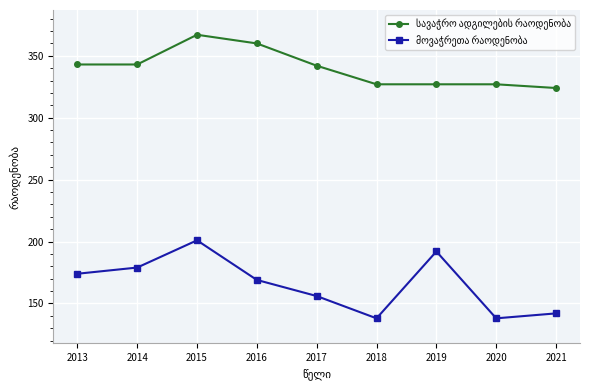

Which label corresponds to the largest value in the chart?

2015